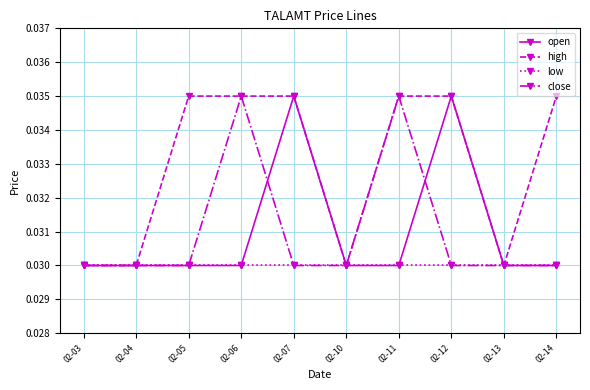

How many close values are between 0 and 1?

10